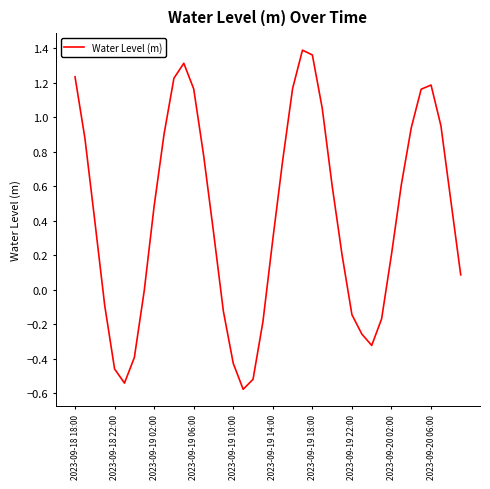

What is the difference between the maximum and minimum values?

2.0